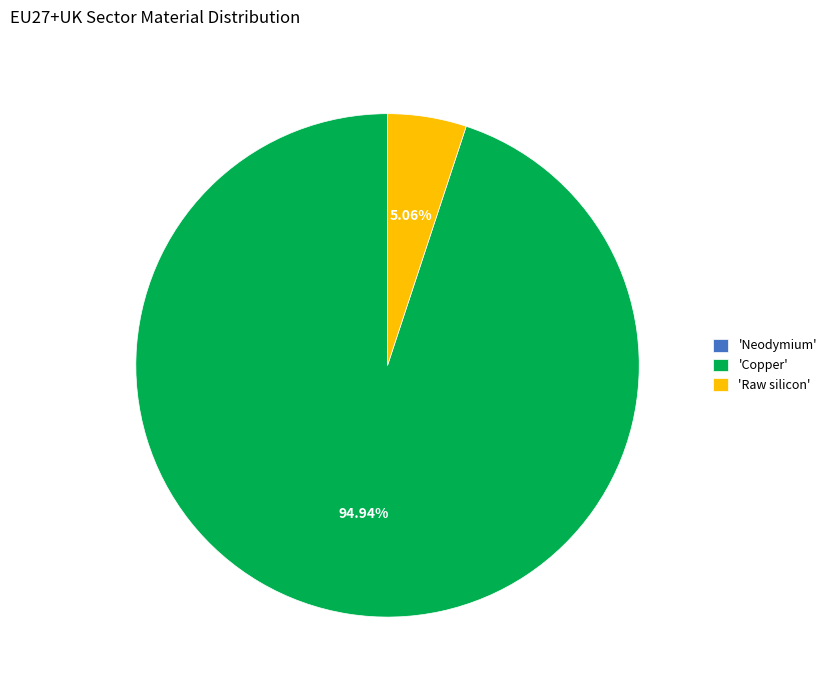

What is the largest slice in the pie chart?

'Copper'